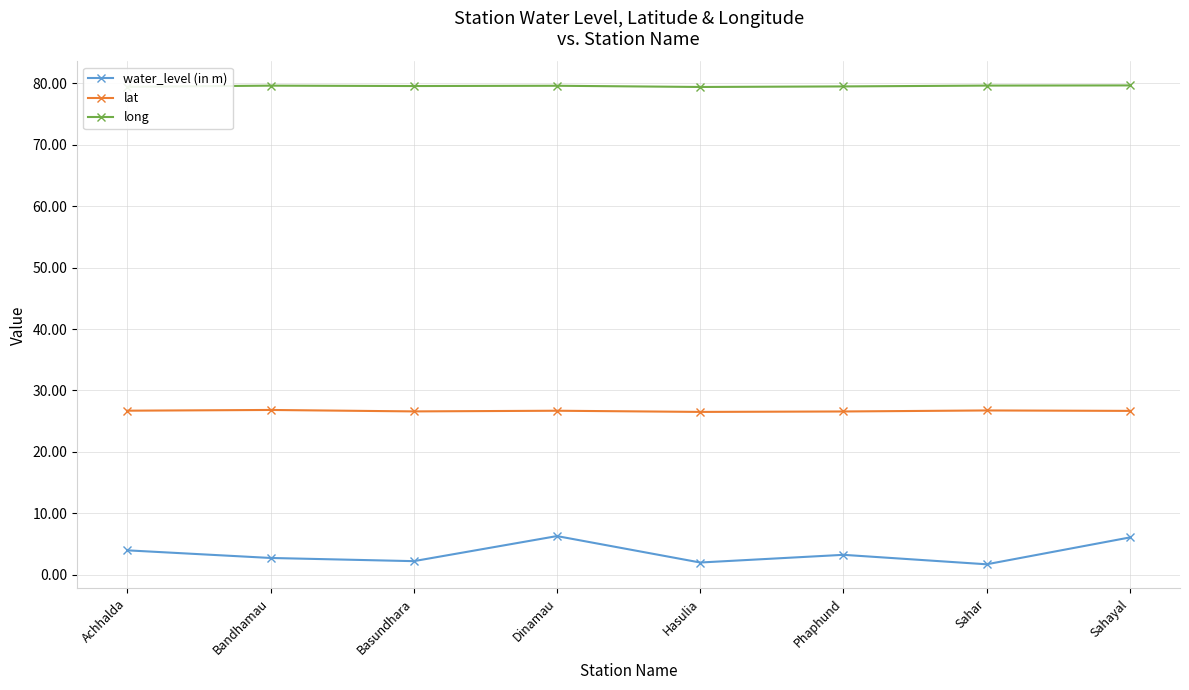

True or false: lat and long intersect in this chart.

False